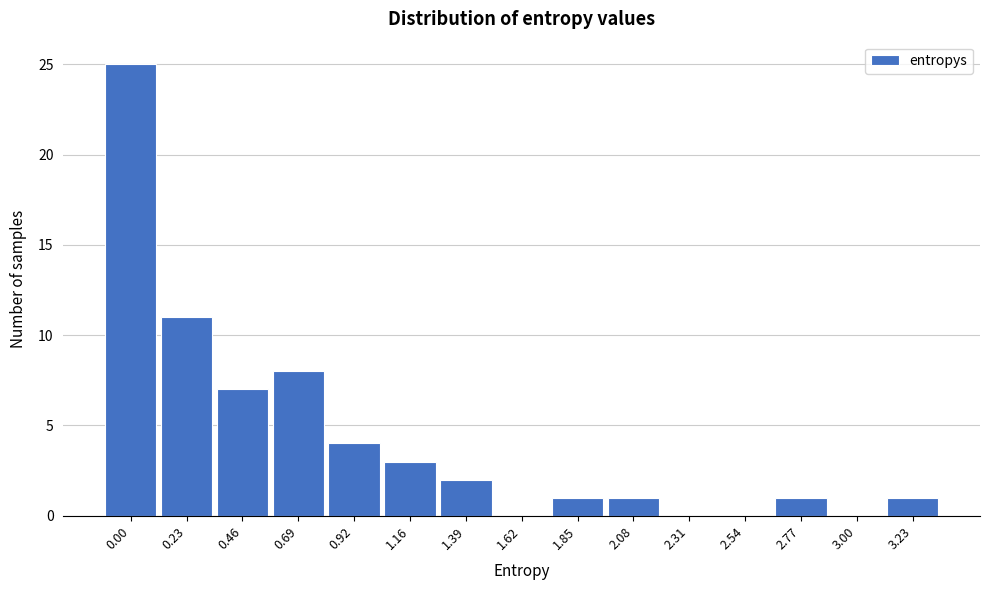

Reading right to left, extract all data points from this chart.

3.23=1	3.00=0	2.77=1	2.54=0	2.31=0	2.08=1	1.85=1	1.62=0	1.39=2	1.16=3	0.92=4	0.69=8	0.46=7	0.23=11	0.00=25